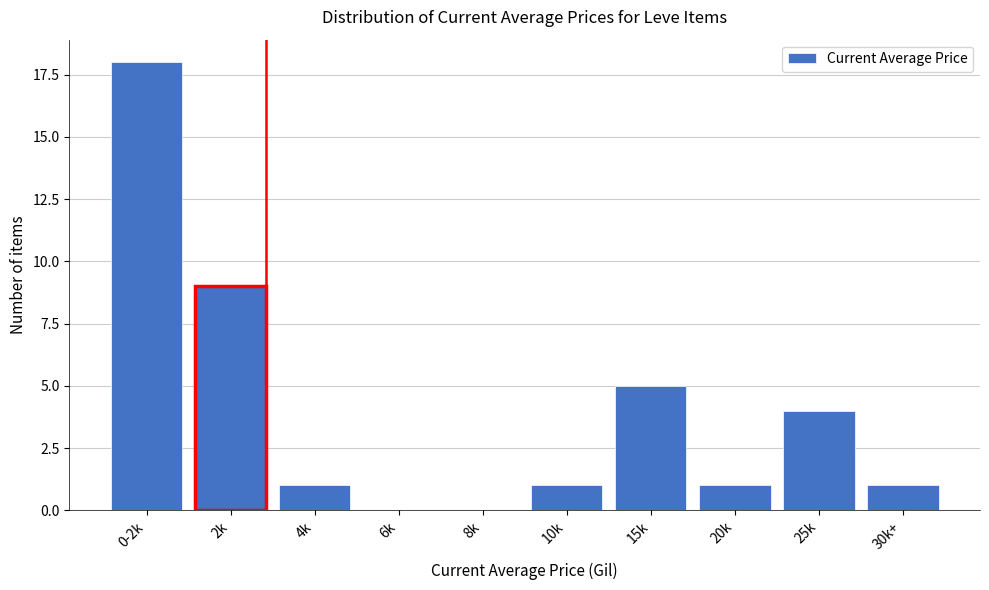

Reading left to right, extract all data points from this chart.

0-2k=18	2k=9	4k=1	6k=0	8k=0	10k=1	15k=5	20k=1	25k=4	30k+=1